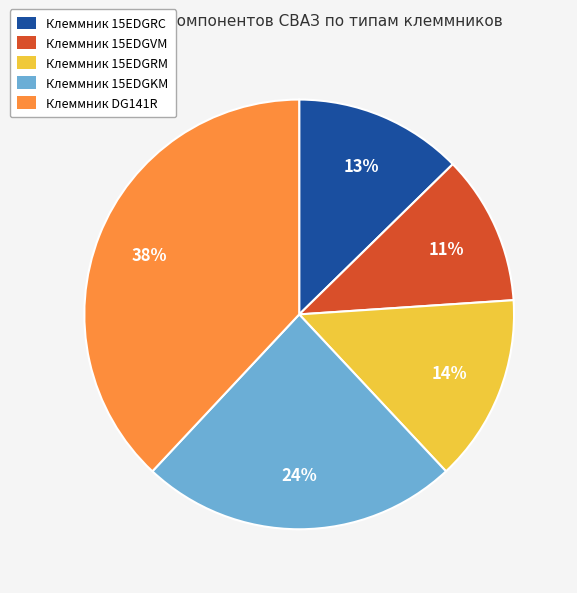

Is the sum of Клеммник 15EDGVM and Клеммник 15EDGRC greater than half?

No